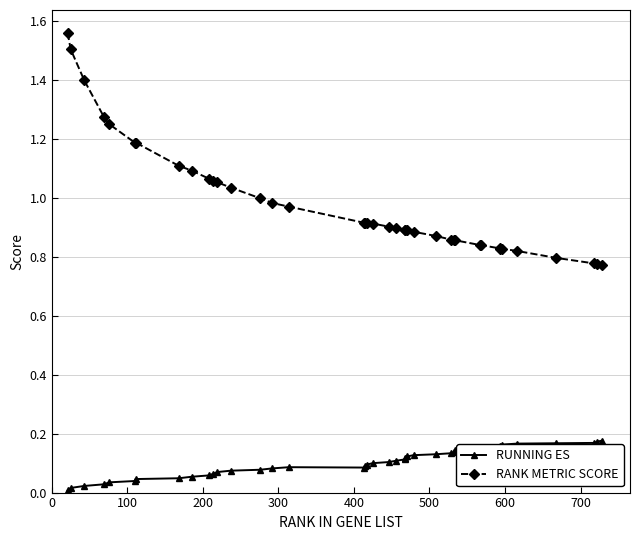

True or false: RANK METRIC SCORE and RUNNING ES cross at least once.

False